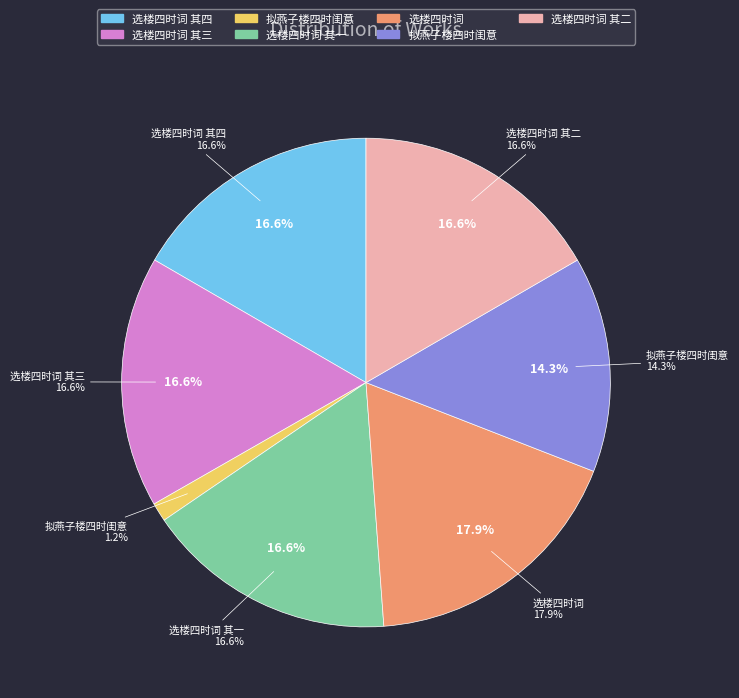

Is there any slice that represents more than half of the pie?

No